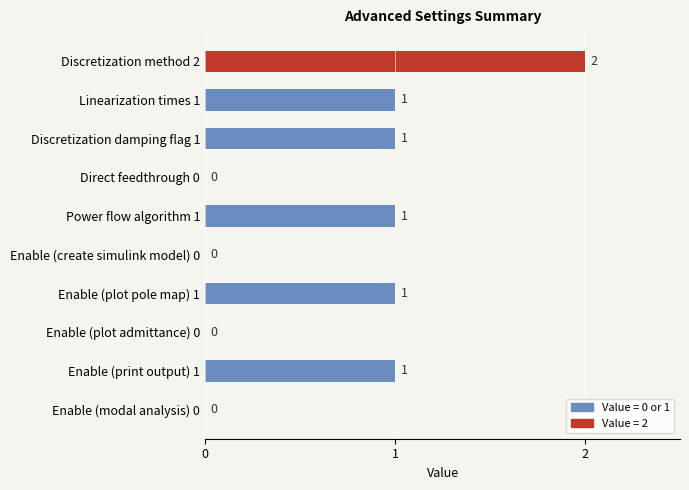

Which label corresponds to the largest value in the chart?

Discretization method 2